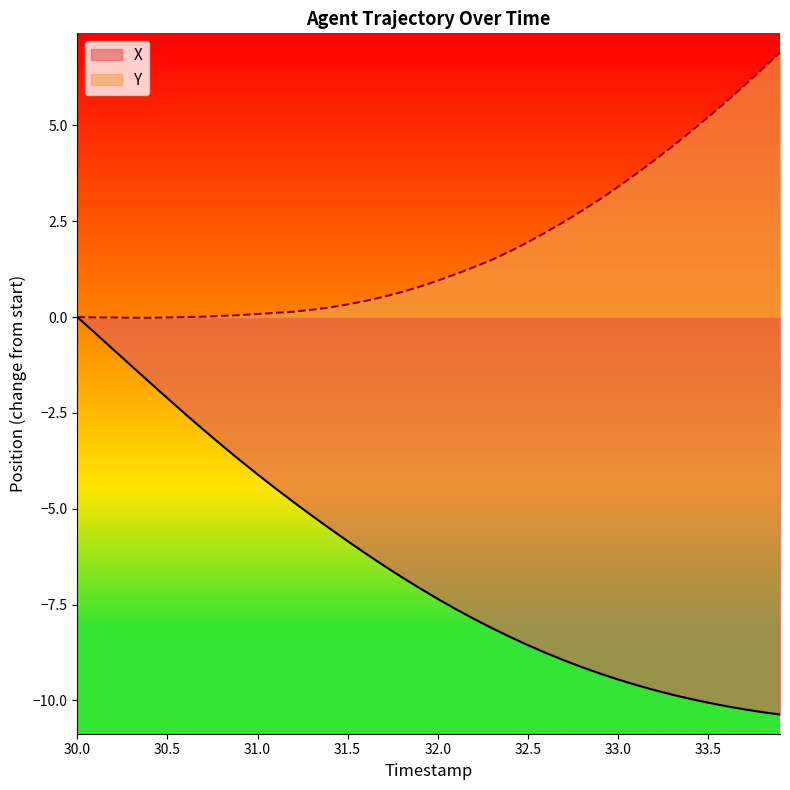

What is the average value of the Y series?

1.8